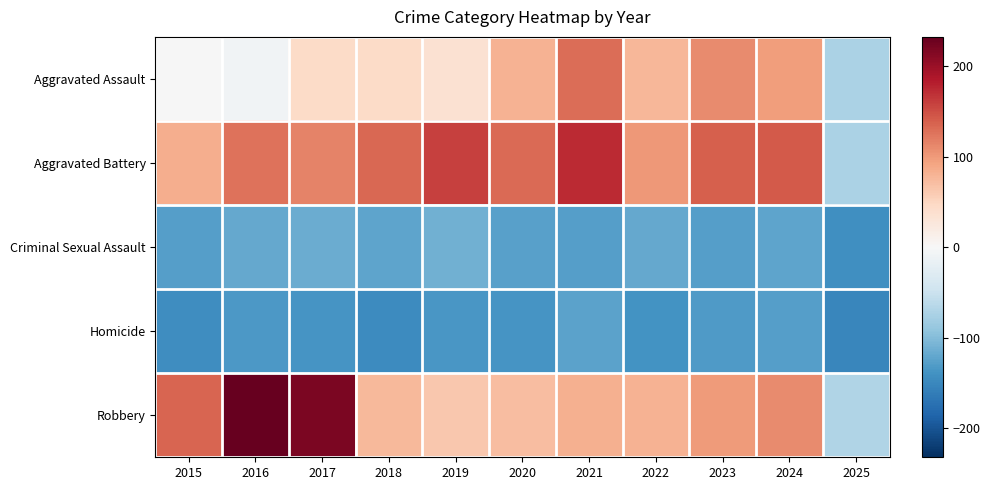

Reading left to right, what are all the values shown in this chart?

Aggravated Assault: 2015=-1.7	2016=-7.7	2017=45.3	2018=44.3	2019=35.3	2020=80.3	2021=130.3	2022=77.3	2023=110.3	2024=96.3	2025=-72.7
Aggravated Battery: 2015=84.3	2016=126.3	2017=115.3	2018=134.3	2019=159.3	2020=131.3	2021=173.3	2022=101.3	2023=138.3	2024=142.3	2025=-73.7
Criminal Sexual Assault: 2015=-127.7	2016=-118.7	2017=-114.7	2018=-121.7	2019=-110.7	2020=-125.7	2021=-128.7	2022=-119.7	2023=-127.7	2024=-121.7	2025=-142.7
Homicide: 2015=-144.7	2016=-132.7	2017=-137.7	2018=-146.7	2019=-134.7	2020=-137.7	2021=-124.7	2022=-138.7	2023=-130.7	2024=-127.7	2025=-150.7
Robbery: 2015=135.3	2016=232.3	2017=219.3	2018=75.3	2019=62.3	2020=71.3	2021=83.3	2022=81.3	2023=99.3	2024=110.3	2025=-70.7